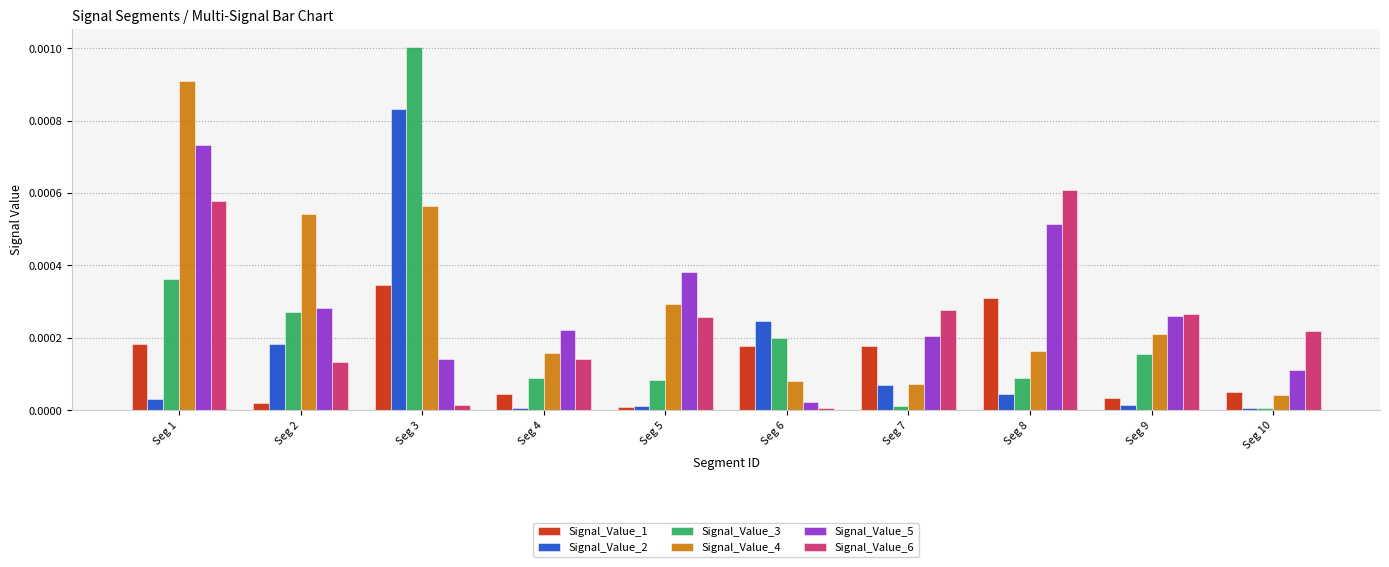

Which series changed the most between Seg 3 and Seg 7?

Signal_Value_3